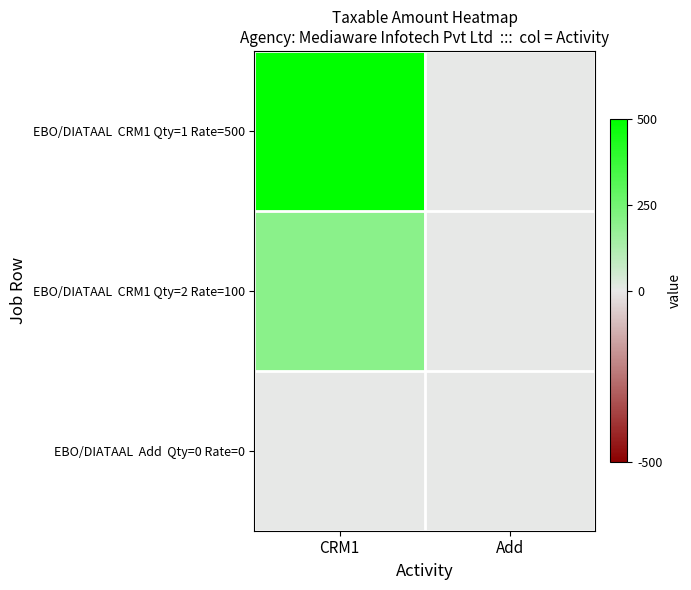

Between CRM1 and Add, which series saw the biggest shift?

EBO/DIATAAL CRM1 Qty=1 Rate=500